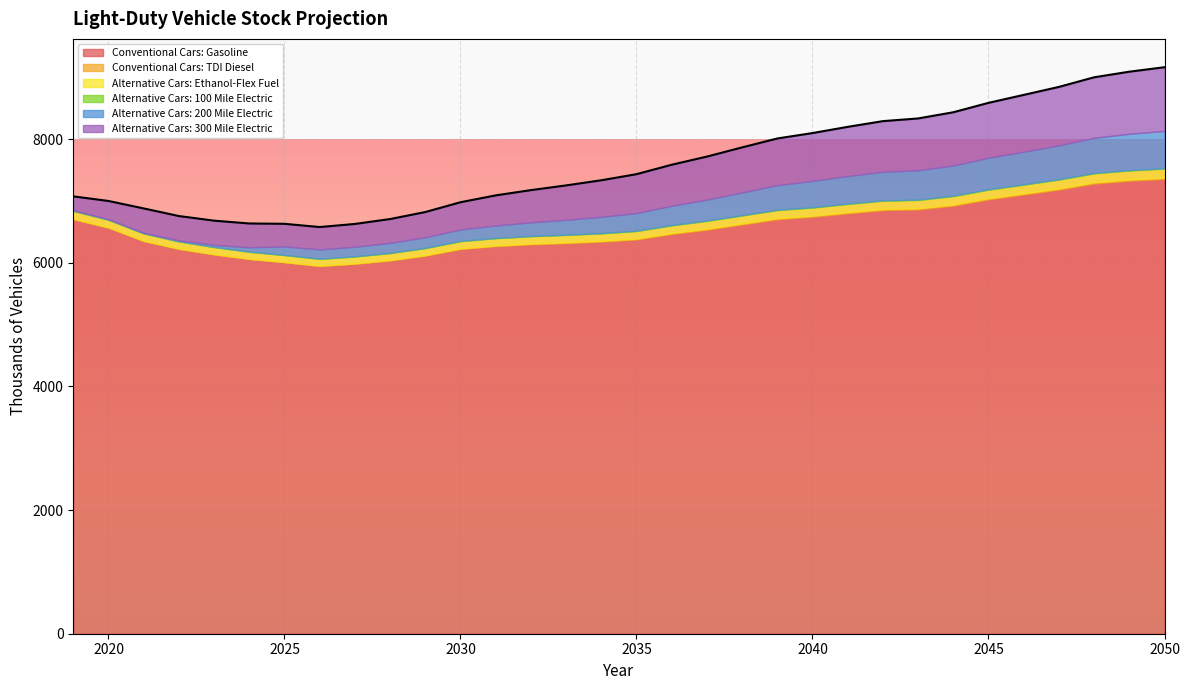

Count the number of data series in this chart.

6